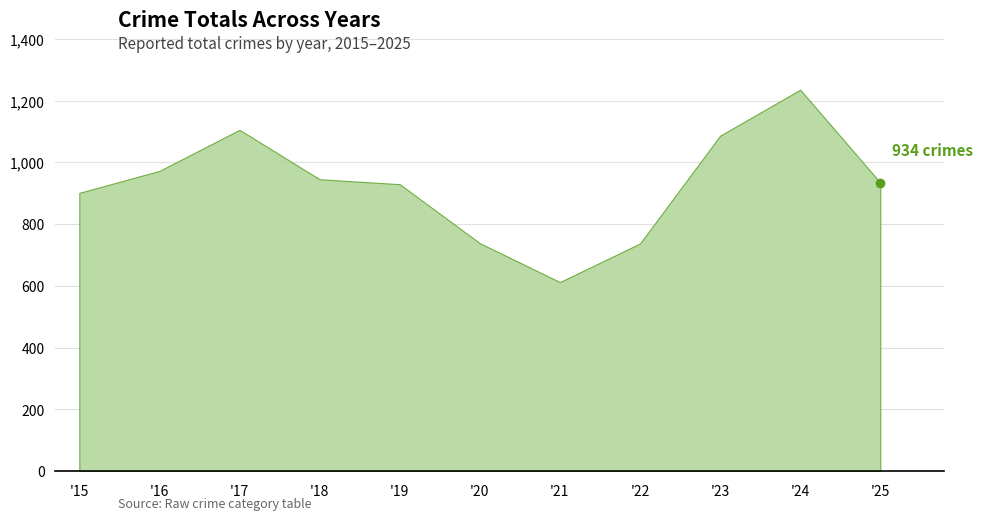

What is the minimum value shown in the chart?

612